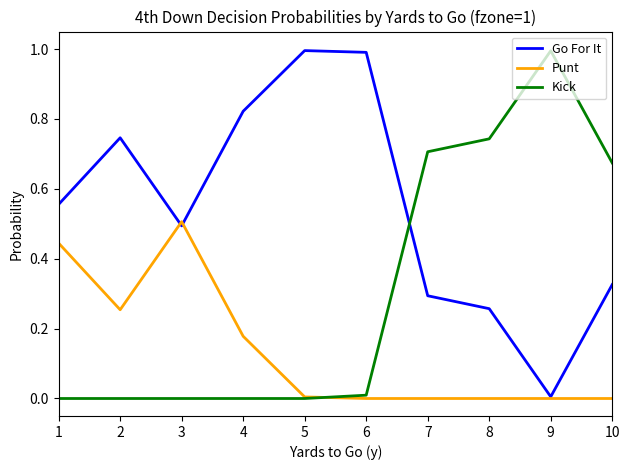

True or false: Go For It has more than 2 points higher than both neighbors.

False